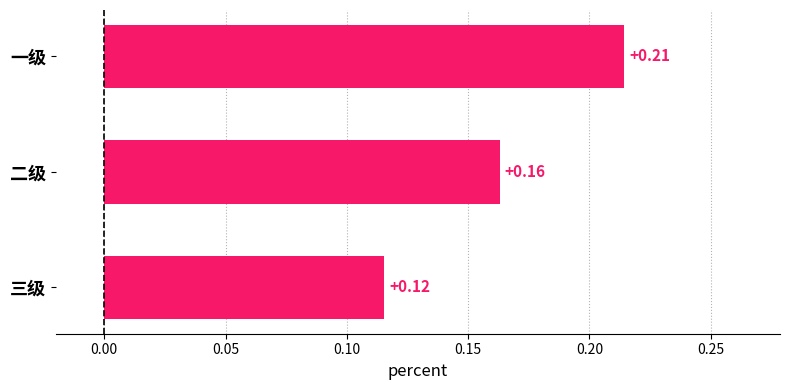

List the labels in order of value, largest first.

一级, 二级, 三级